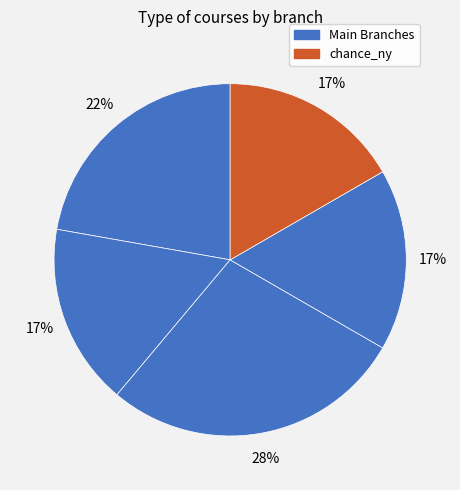

Count the number of slices in the pie.

5